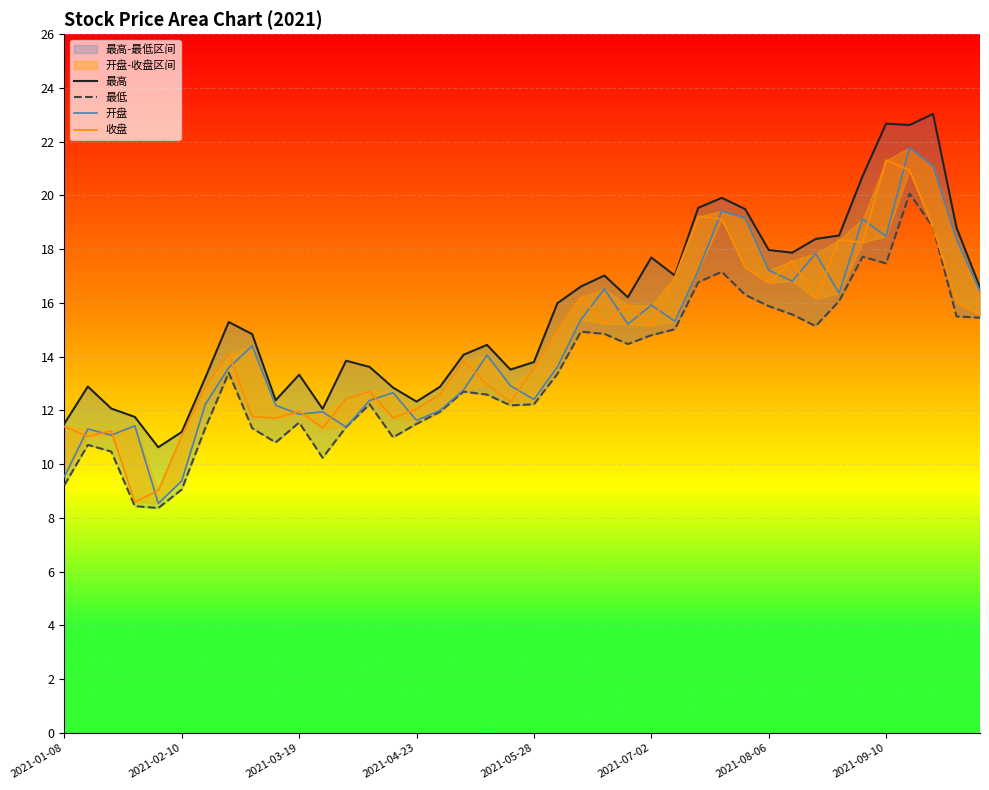

What is the sum of all 最高 values?

629.2